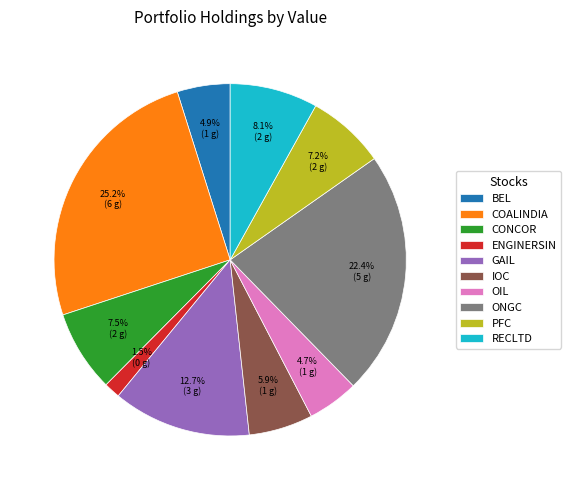

True or false: OIL accounts for 10% of the total.

False